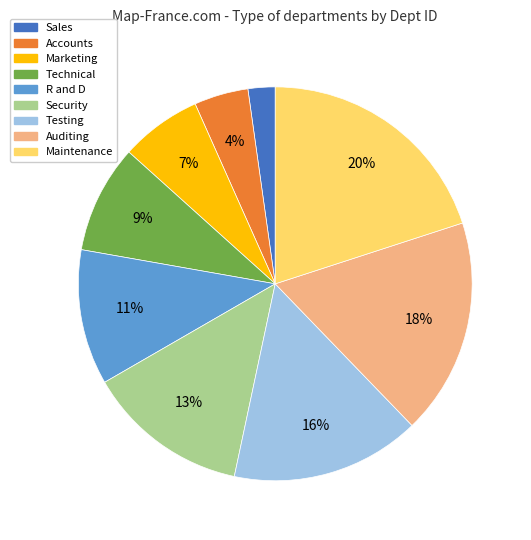

Between Technical and Testing, which is larger?

Testing